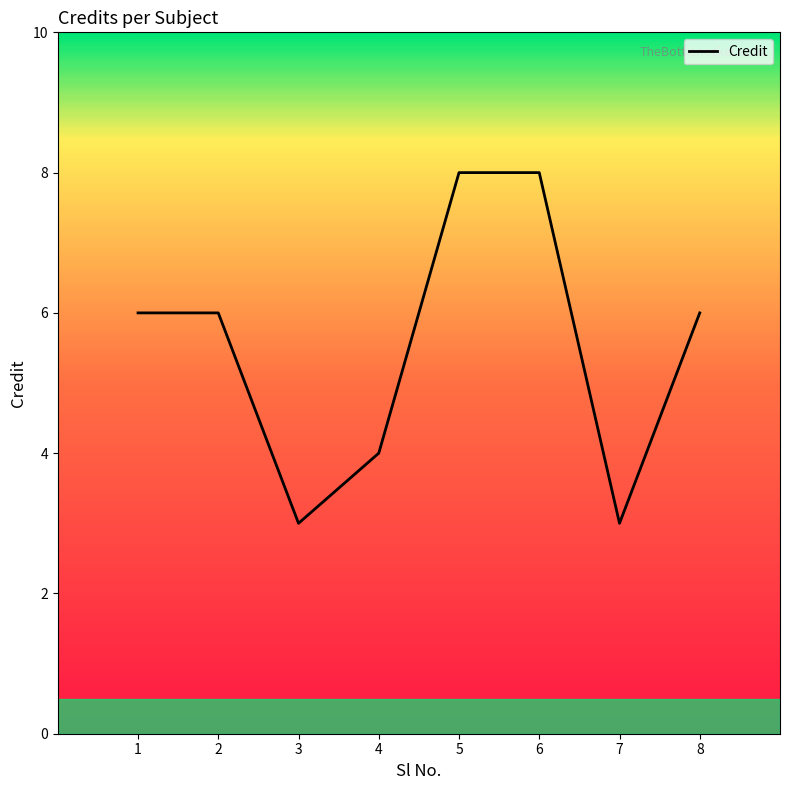

What is the difference between the second highest and second lowest values?

5